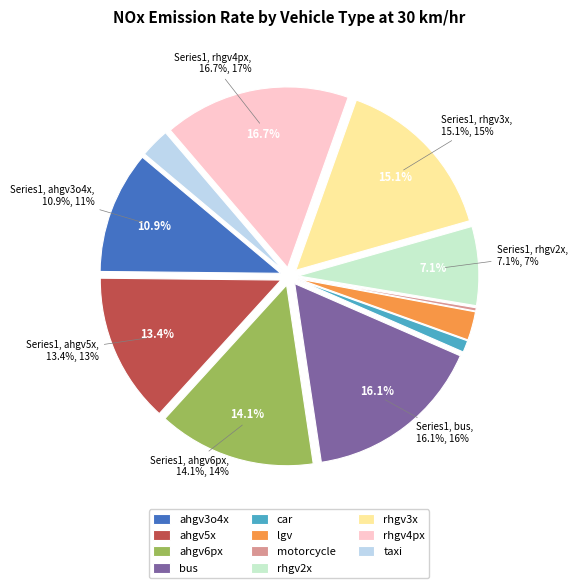

Does any single category account for the majority?

No